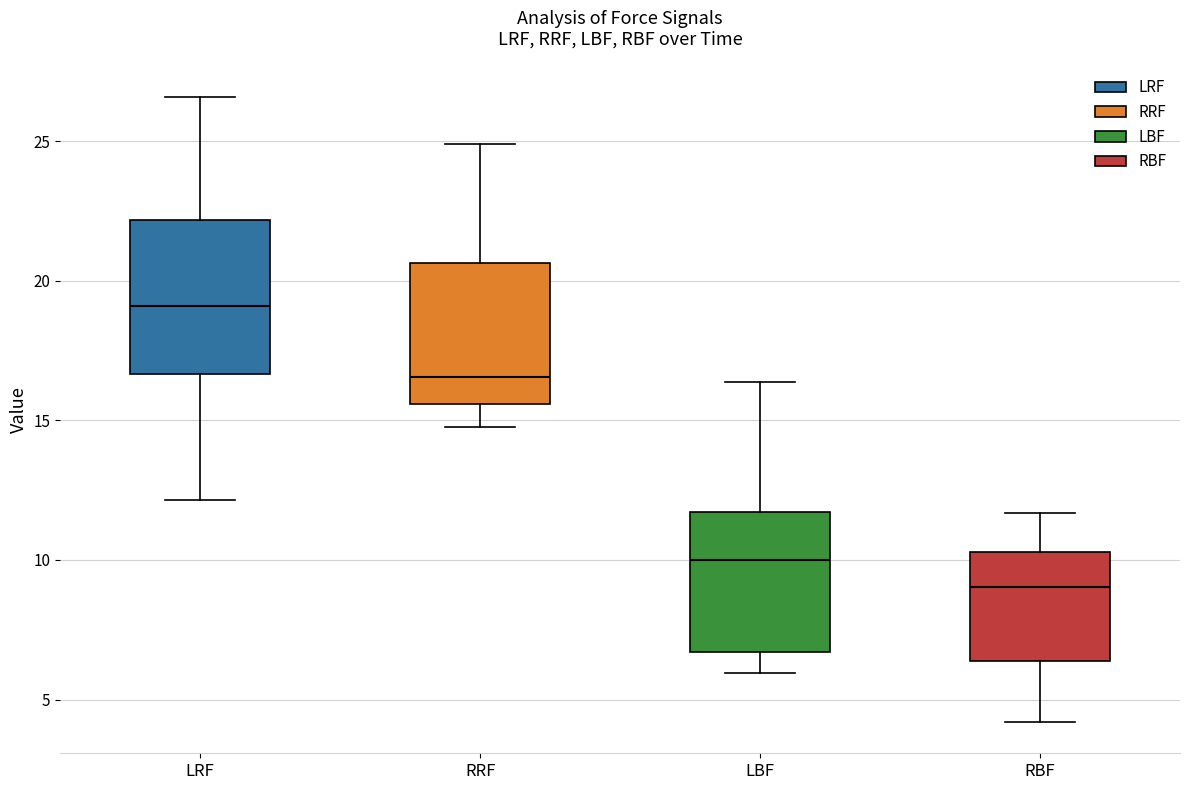

Reading left to right, transcribe this box plot: for each box, give where its median line is, the range the box spans, and where its two whiskers end, as read against the y-axis. The values are not printed on the chart, so give them approximately, as read against the axis.

LRF: median 19.0, box 16.5 to 22.0, whiskers 12.0 to 26.5
RRF: median 16.5, box 15.5 to 20.5, whiskers 15.0 to 25.0
LBF: median 10.0, box 6.5 to 11.5, whiskers 6.0 to 16.5
RBF: median 9.0, box 6.5 to 10.5, whiskers 4.0 to 11.5